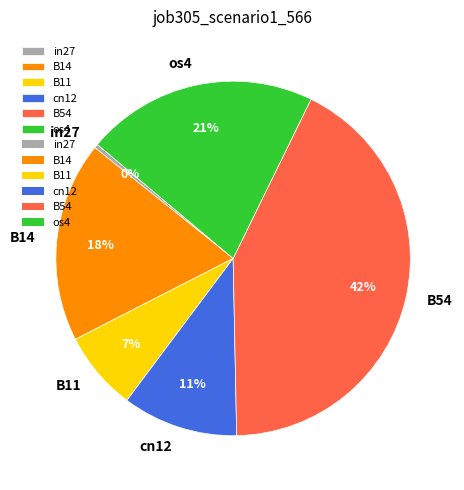

Which category has the smallest portion of the pie?

in27